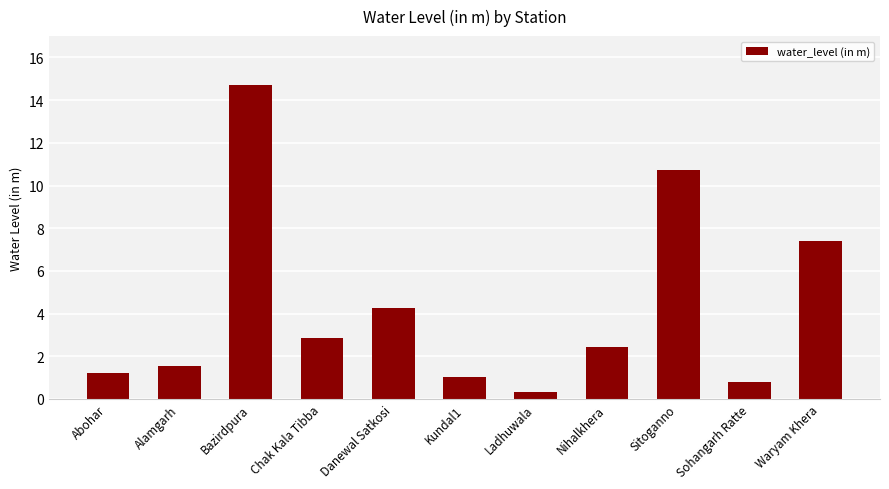

Rank the categories by value from highest to lowest.

Bazirdpura, Sitoganno, Waryam Khera, Danewal Satkosi, Chak Kala Tibba, Nihalkhera, Alamgarh, Abohar, Kundal1, Sohangarh Ratte, Ladhuwala